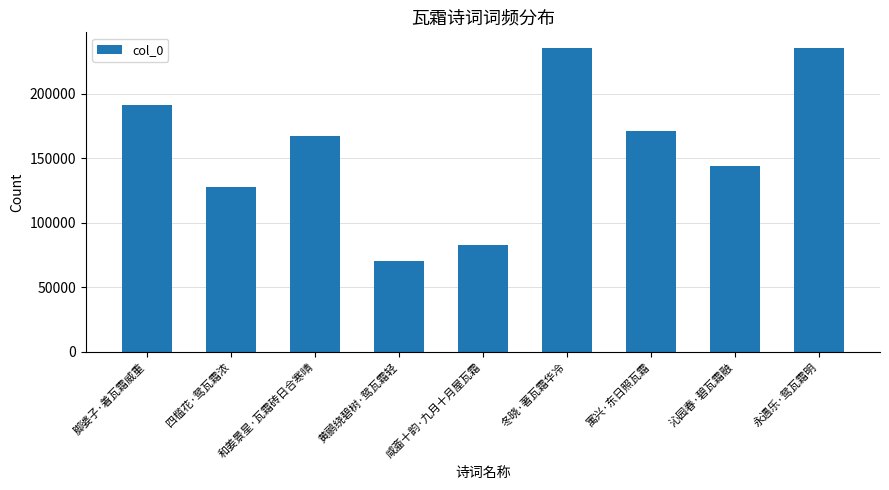

How many data points are less than 167685?

4